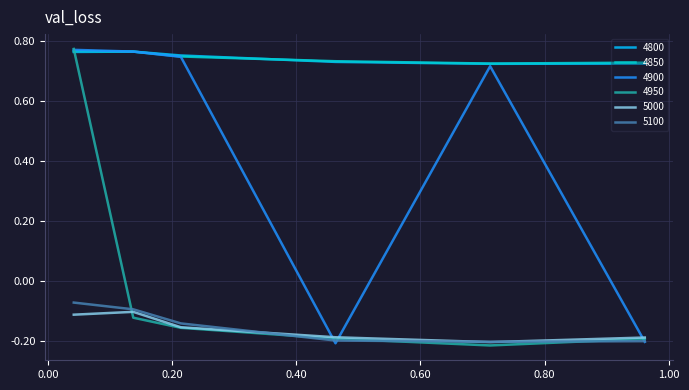

What are all the series names shown in the legend?

4800, 4850, 4900, 4950, 5000, 5100